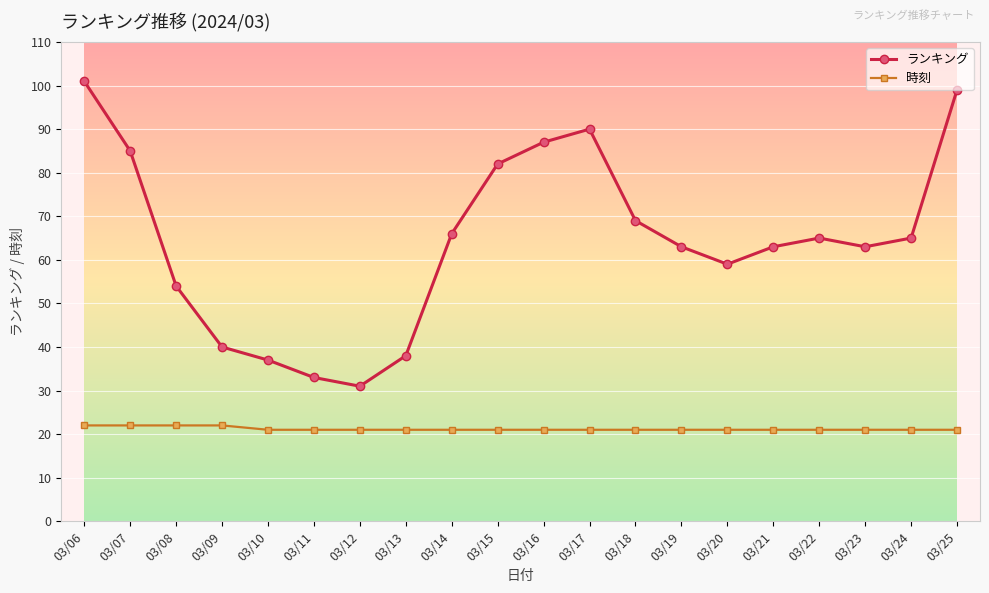

Reading right to left, transcribe all the data shown in this chart.

ランキング: 99	65	63	65	63	59	63	69	90	87	82	66	38	31	33	37	40	54	85	101
時刻: 21	21	21	21	21	21	21	21	21	21	21	21	21	21	21	21	22	22	22	22